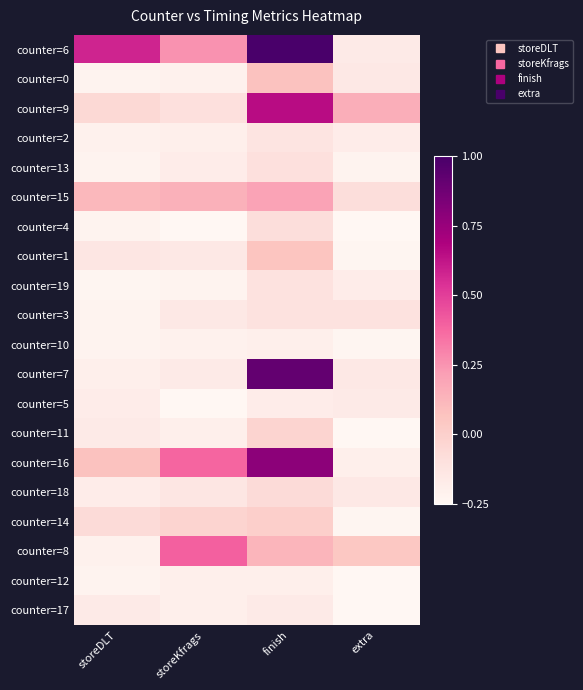

Reading left to right, extract all data points from this chart.

counter=6: storeDLT=0.6	storeKfrags=0.3	finish=1.0	extra=-0.2
counter=0: storeDLT=-0.2	storeKfrags=-0.2	finish=0.1	extra=-0.2
counter=9: storeDLT=-0.1	storeKfrags=-0.1	finish=0.6	extra=0.2
counter=2: storeDLT=-0.2	storeKfrags=-0.2	finish=-0.1	extra=-0.2
counter=13: storeDLT=-0.2	storeKfrags=-0.2	finish=-0.1	extra=-0.2
counter=15: storeDLT=0.1	storeKfrags=0.1	finish=0.2	extra=-0.1
counter=4: storeDLT=-0.2	storeKfrags=-0.2	finish=-0.1	extra=-0.2
counter=1: storeDLT=-0.1	storeKfrags=-0.2	finish=0.1	extra=-0.2
counter=19: storeDLT=-0.2	storeKfrags=-0.2	finish=-0.1	extra=-0.2
counter=3: storeDLT=-0.2	storeKfrags=-0.2	finish=-0.1	extra=-0.1
counter=10: storeDLT=-0.2	storeKfrags=-0.2	finish=-0.2	extra=-0.2
counter=7: storeDLT=-0.2	storeKfrags=-0.2	finish=0.9	extra=-0.2
counter=5: storeDLT=-0.2	storeKfrags=-0.2	finish=-0.2	extra=-0.2
counter=11: storeDLT=-0.2	storeKfrags=-0.2	finish=-0.0	extra=-0.2
counter=16: storeDLT=0.1	storeKfrags=0.4	finish=0.8	extra=-0.2
counter=18: storeDLT=-0.2	storeKfrags=-0.1	finish=-0.1	extra=-0.2
counter=14: storeDLT=-0.1	storeKfrags=-0.0	finish=0.0	extra=-0.2
counter=8: storeDLT=-0.2	storeKfrags=0.4	finish=0.1	extra=0.0
counter=12: storeDLT=-0.2	storeKfrags=-0.2	finish=-0.2	extra=-0.2
counter=17: storeDLT=-0.2	storeKfrags=-0.2	finish=-0.2	extra=-0.2